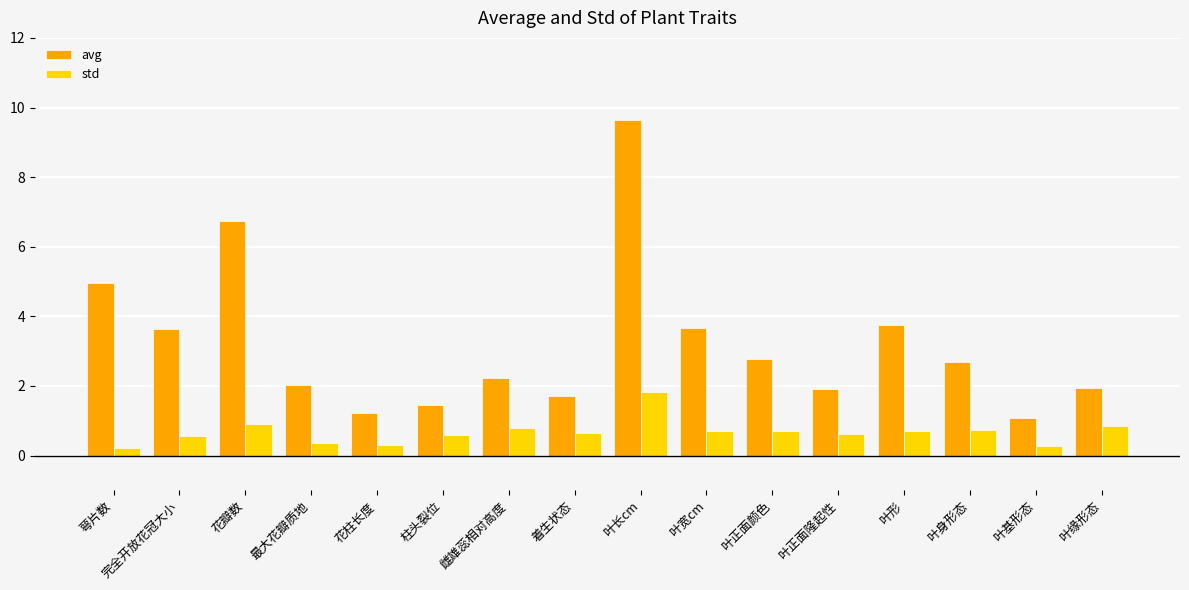

What is the value of the std bar at the 6th from the left?

0.6